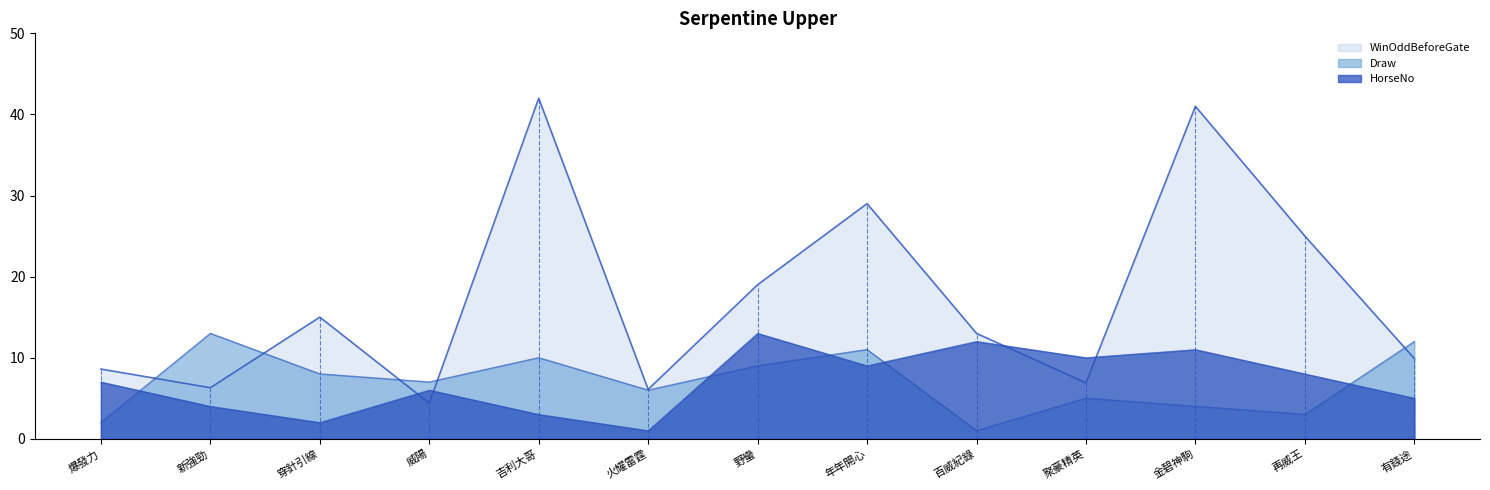

What is the smallest value displayed?

1.0